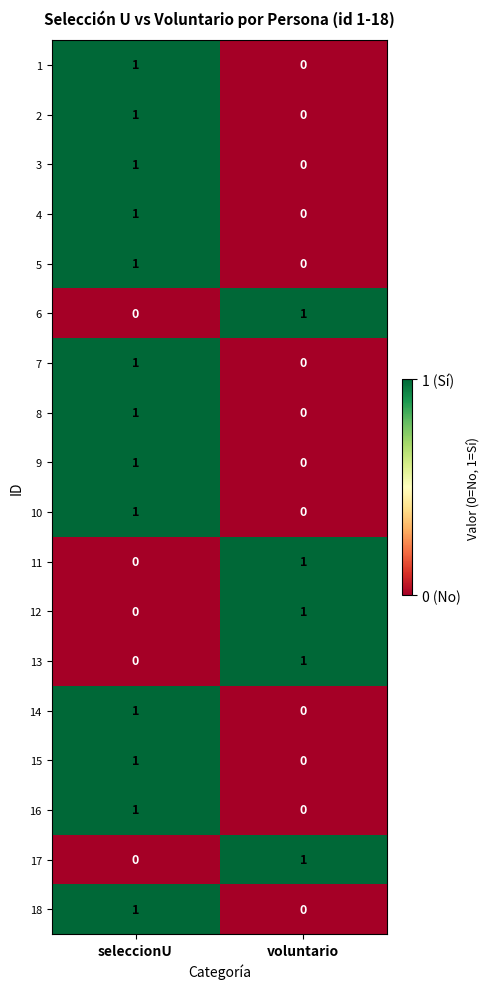

Which category has the lowest value in the 8 series?

voluntario